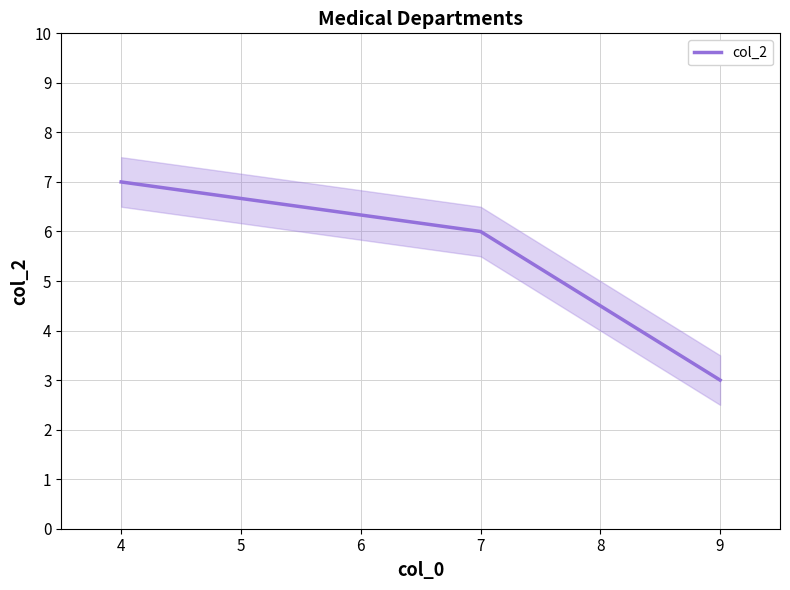

Rank the categories by col_2 value from highest to lowest.

4, 7, 9